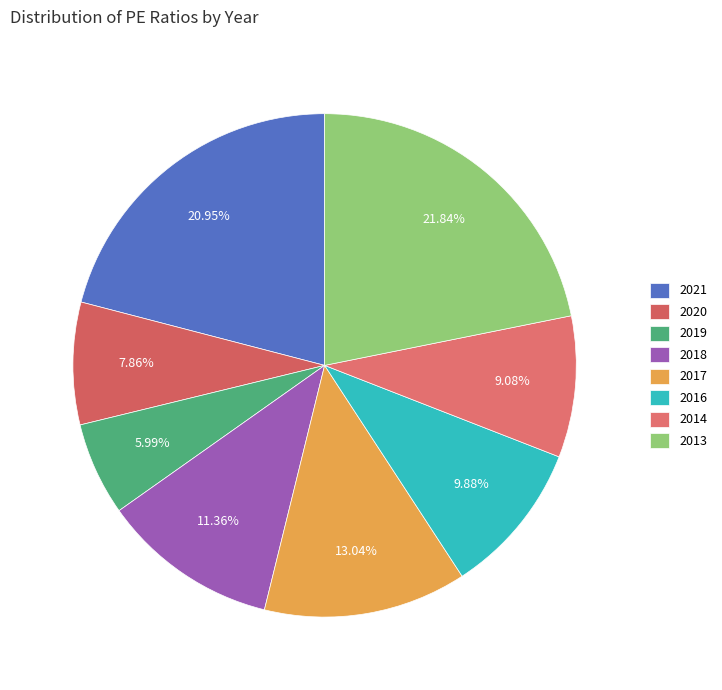

True or false: 2021 accounts for 16% of the total.

False